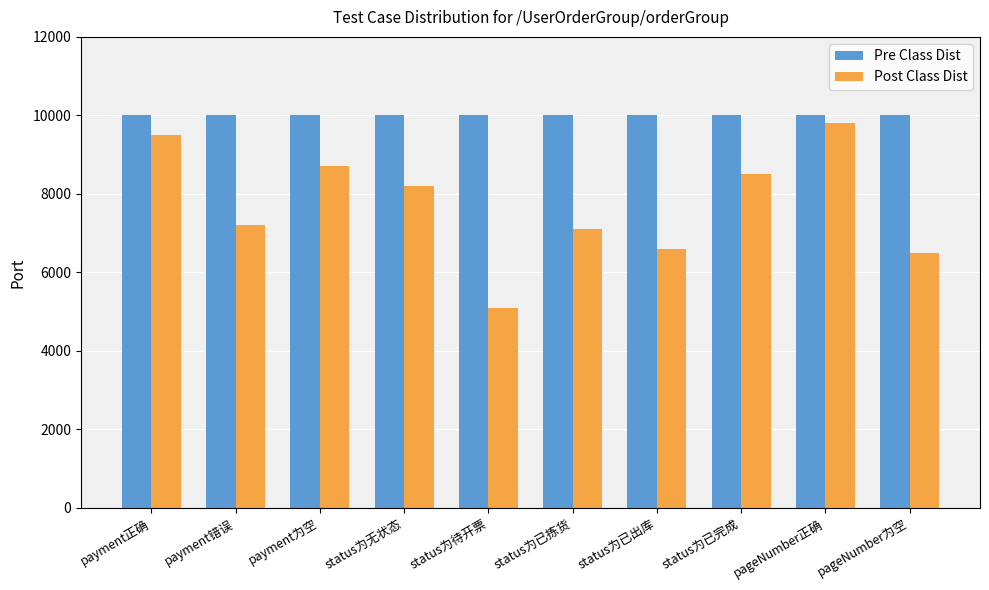

Which series has the widest spread of values?

Post Class Dist